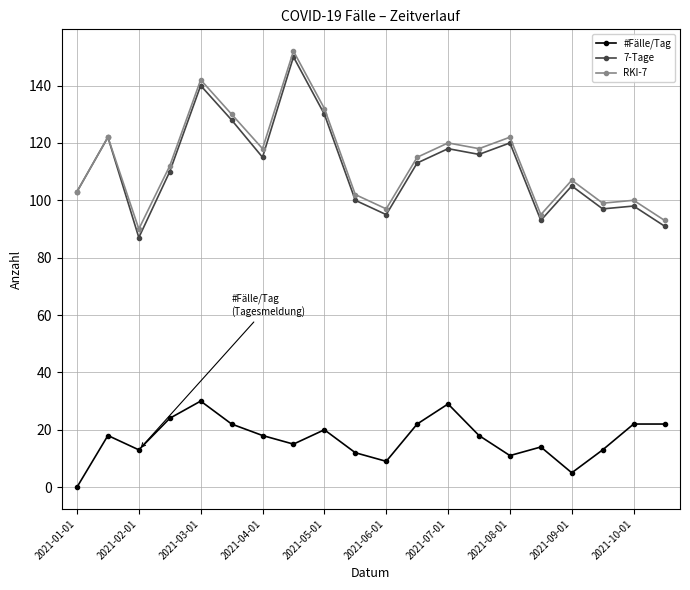

Which series has the widest spread of values?

7-Tage